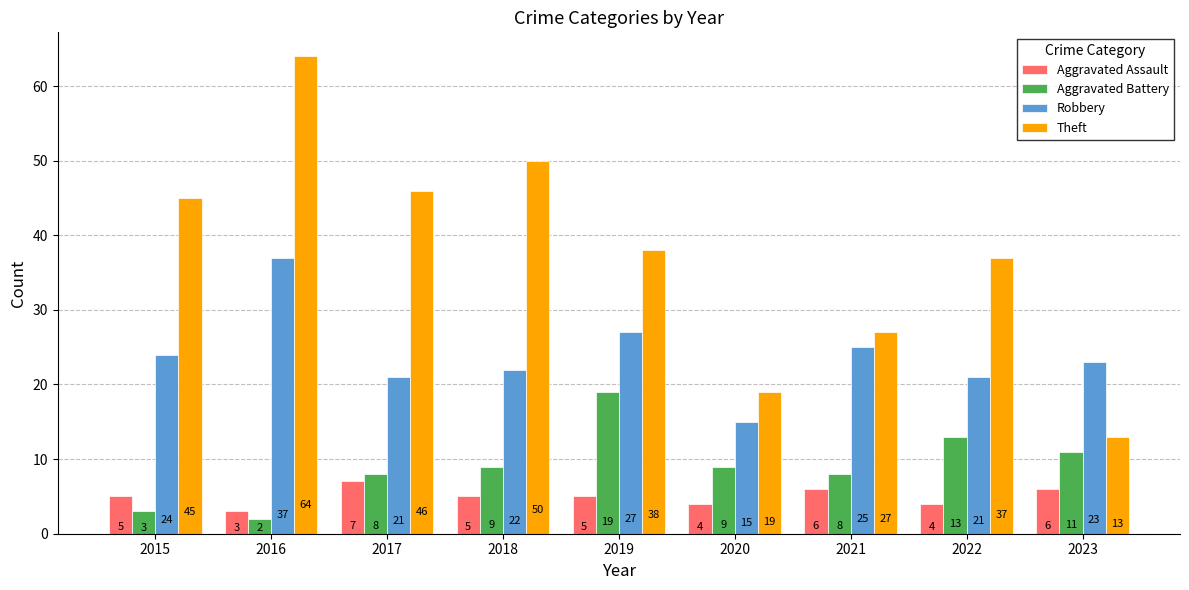

At which category is the sum across all series the highest?

2016